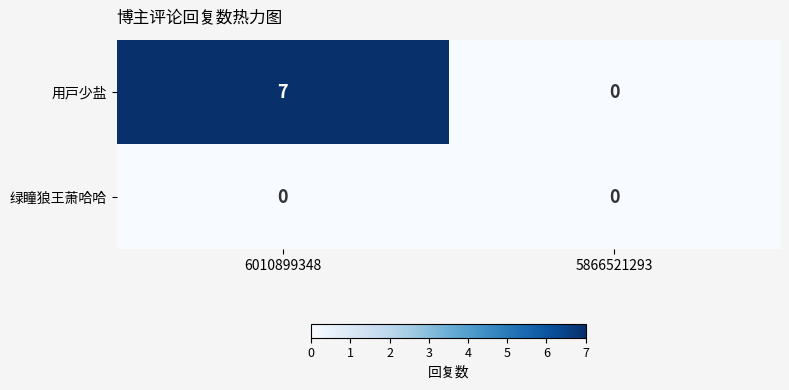

What is the average value of the 用戸少盐 series?

4